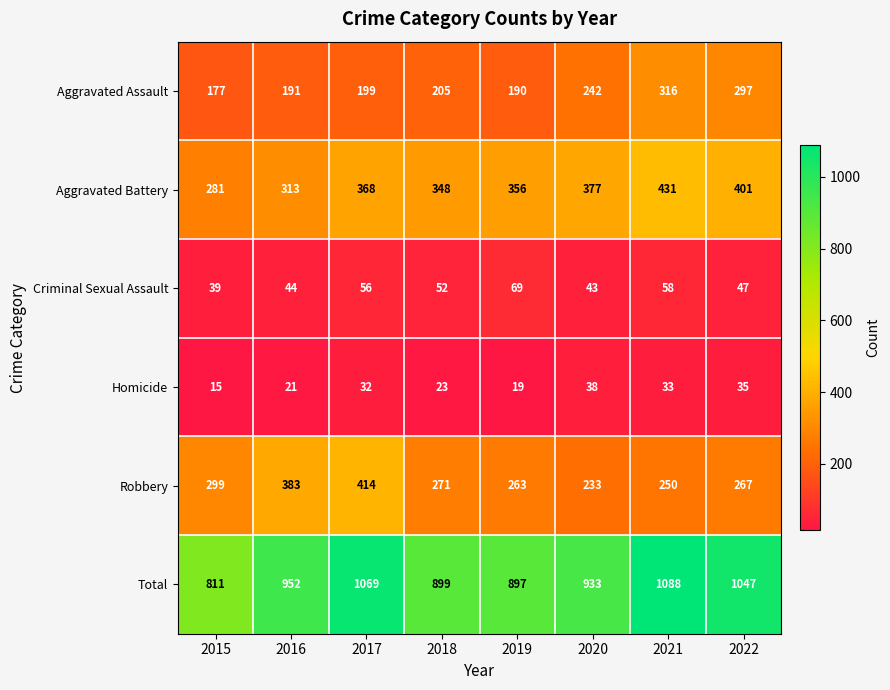

What is the difference between the Robbery values at 2018 and 2017?

143